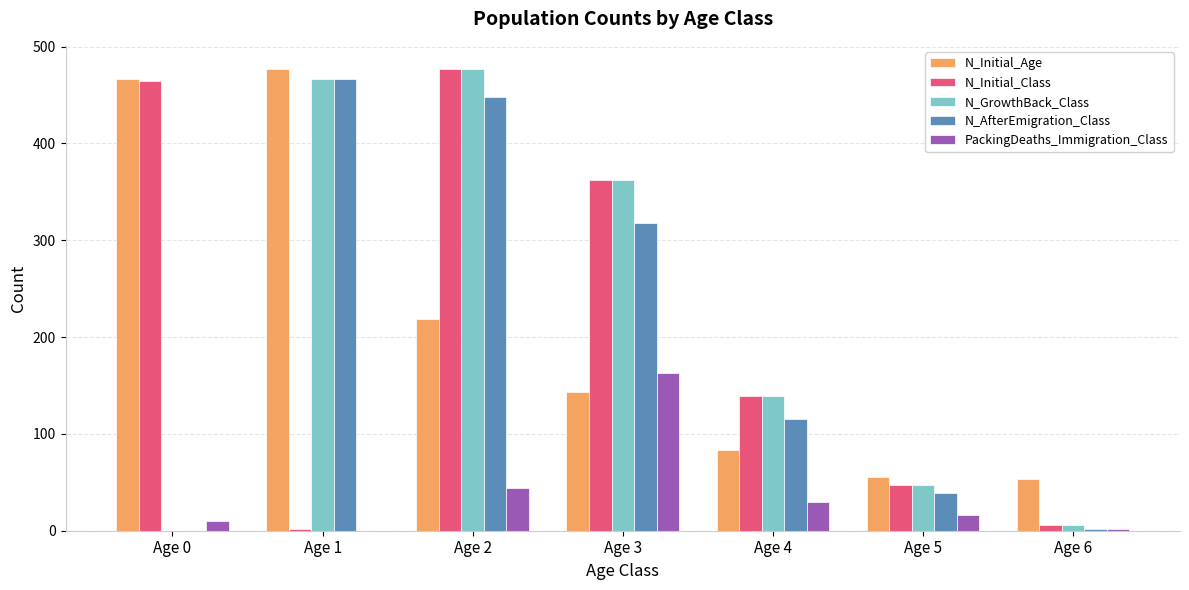

What is the sum of all N_Initial_Class values?

1498